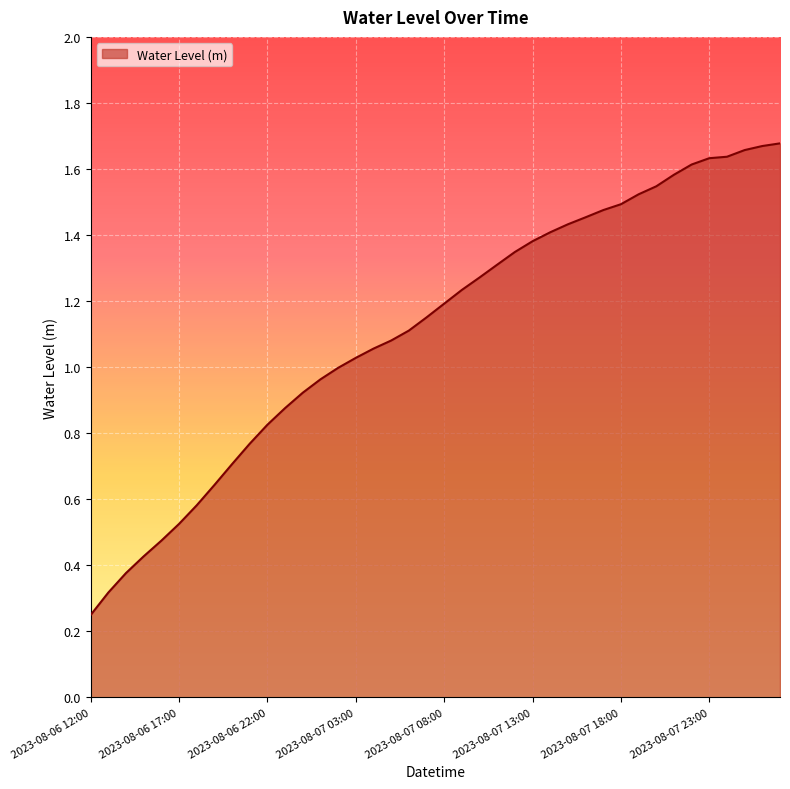

Count the number of categories in the chart.

40